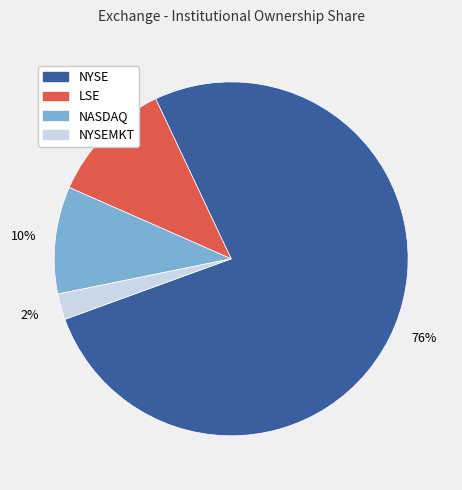

To the nearest percent, what is the average slice percentage?

25%